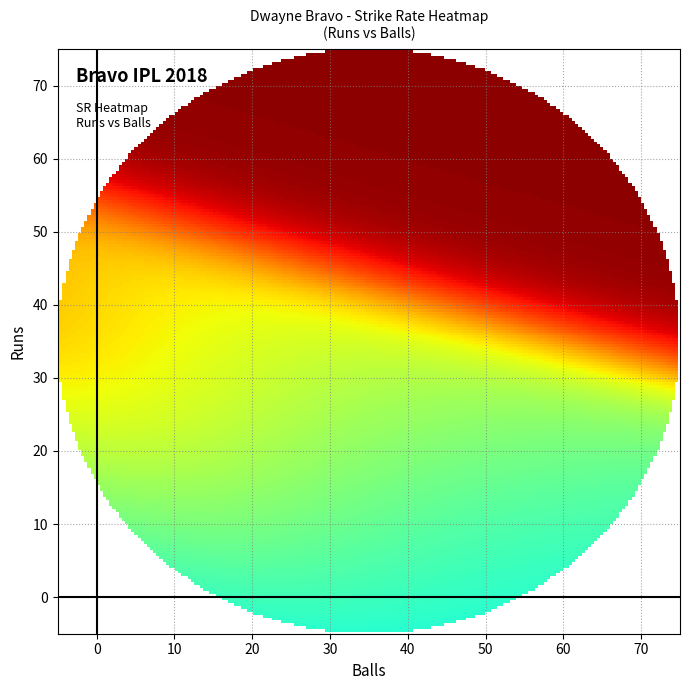

At how many categories does at least one series exceed 137?

1